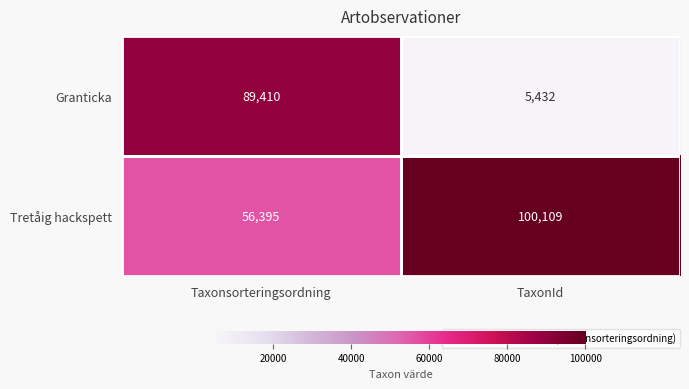

What is the total value across all series at TaxonId?

105541